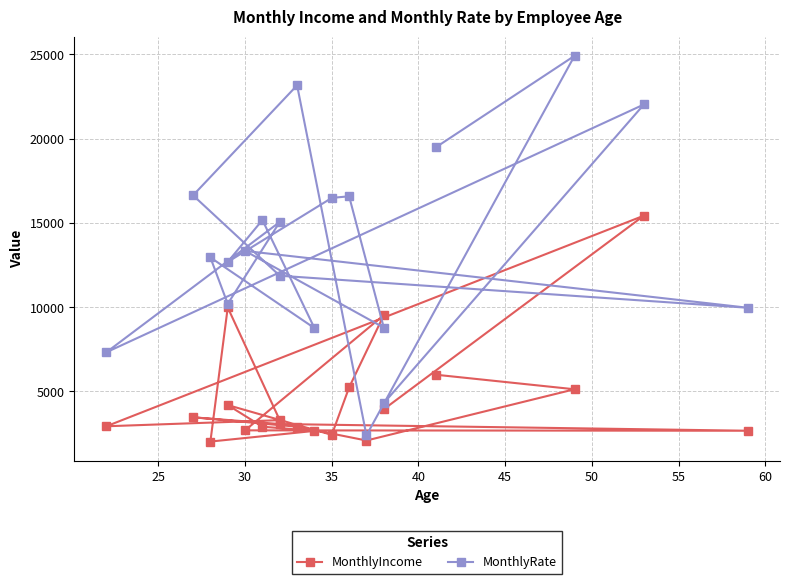

The MonthlyRate series shows 22444 at 16. True or false?

False